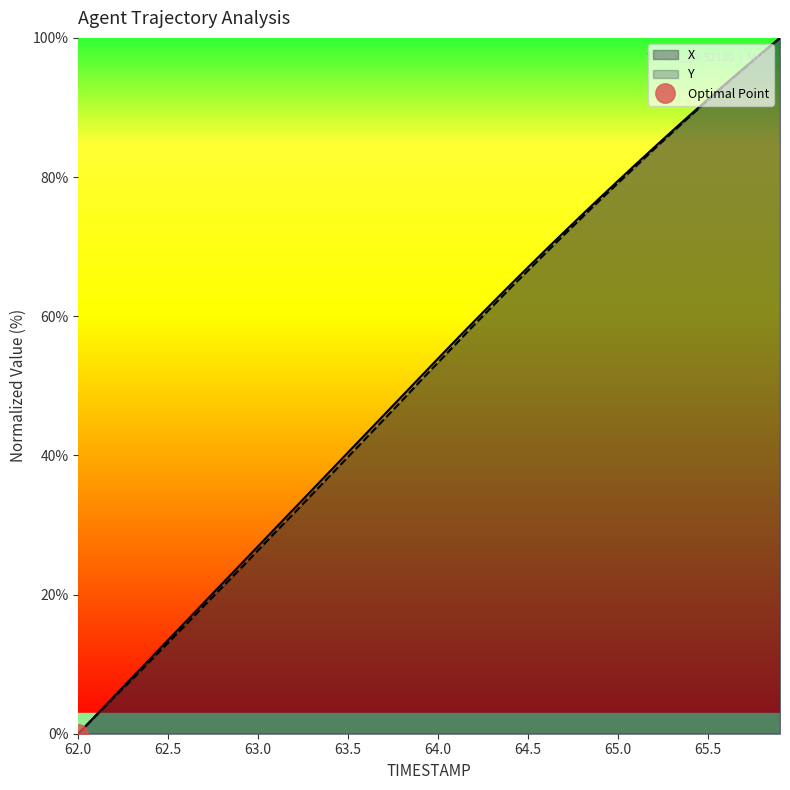

The X series shows 26.0 at 63.5. True or false?

False